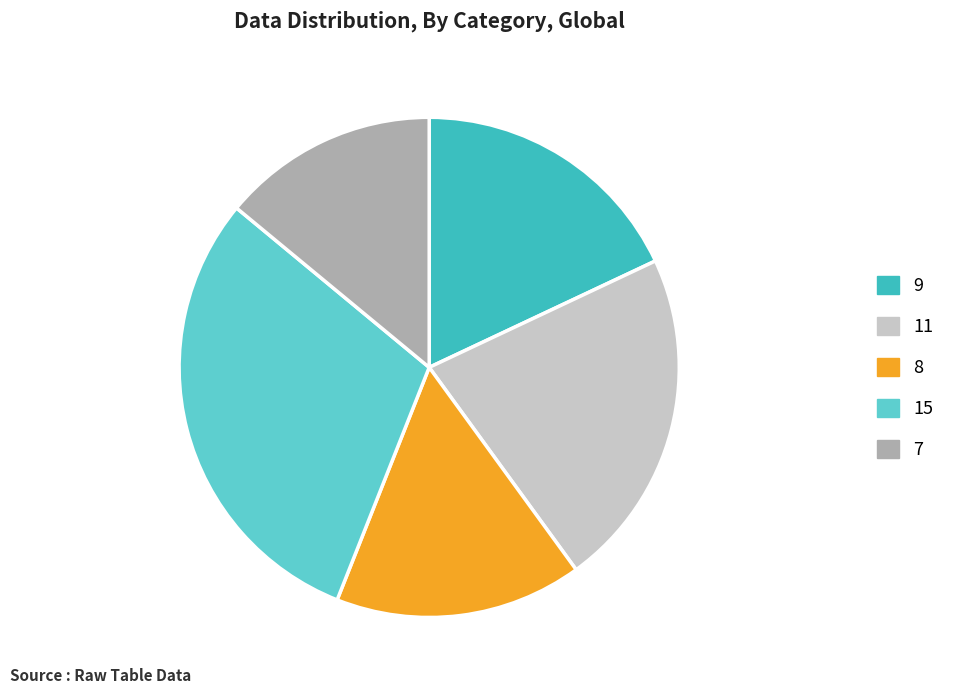

Do 8 and 15 together represent more than half of the pie?

No